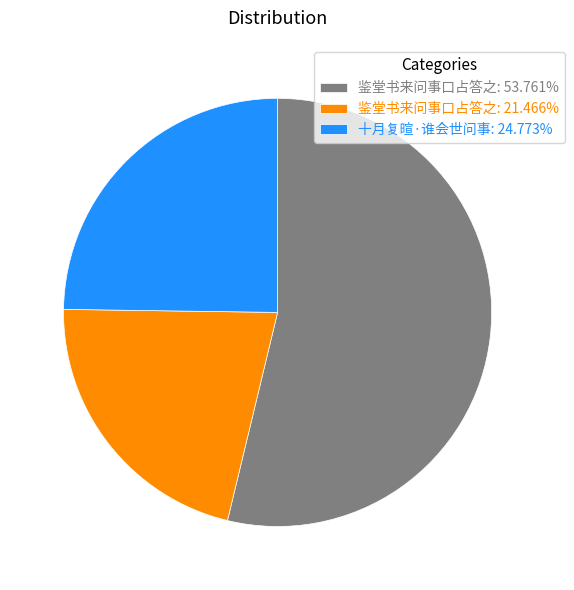

Is 鉴堂书来问事口占答之: 53.761% the majority of the pie?

Yes